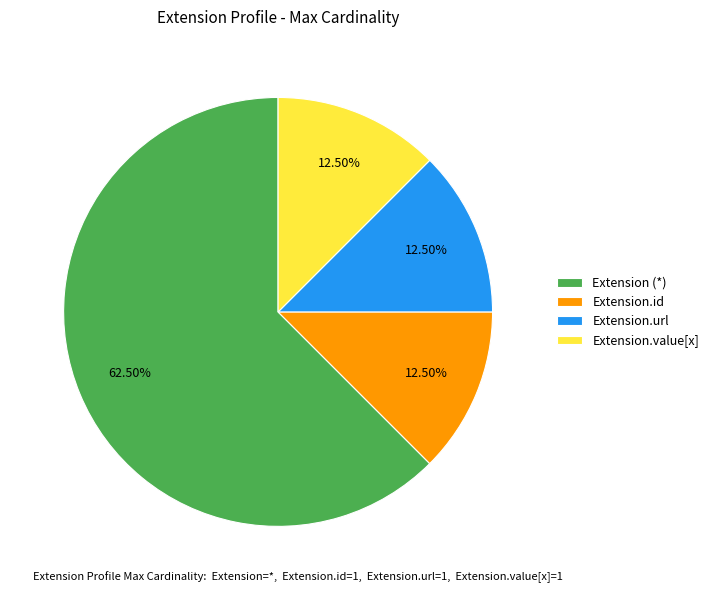

Which has a higher value, Extension.id or Extension (*)?

Extension (*)